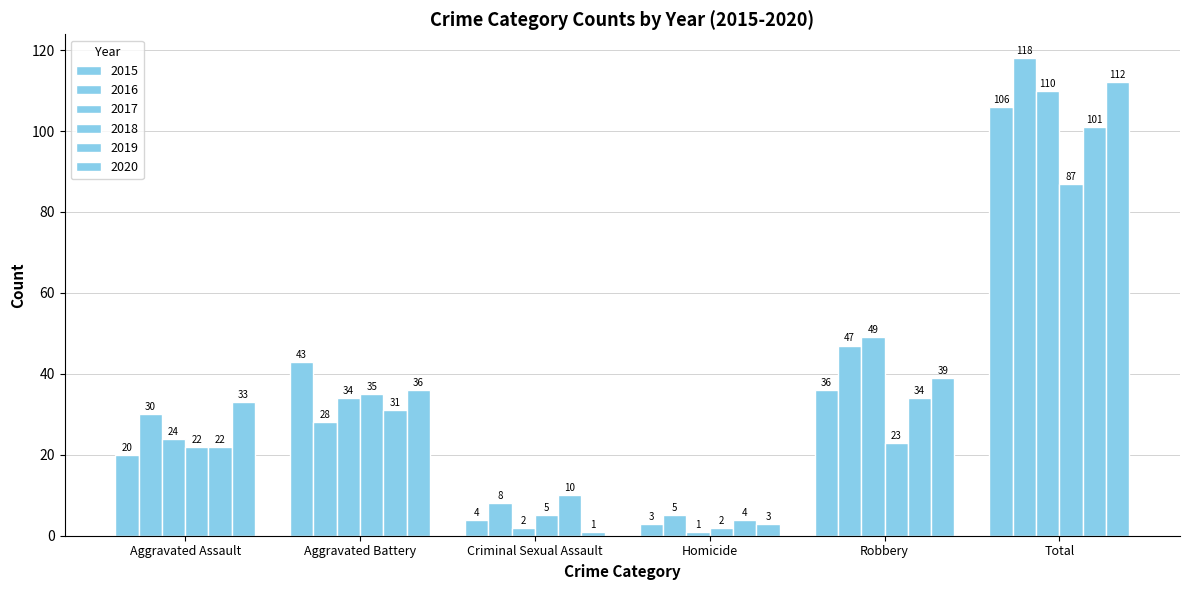

Which label corresponds to the smallest value in the chart?

Homicide